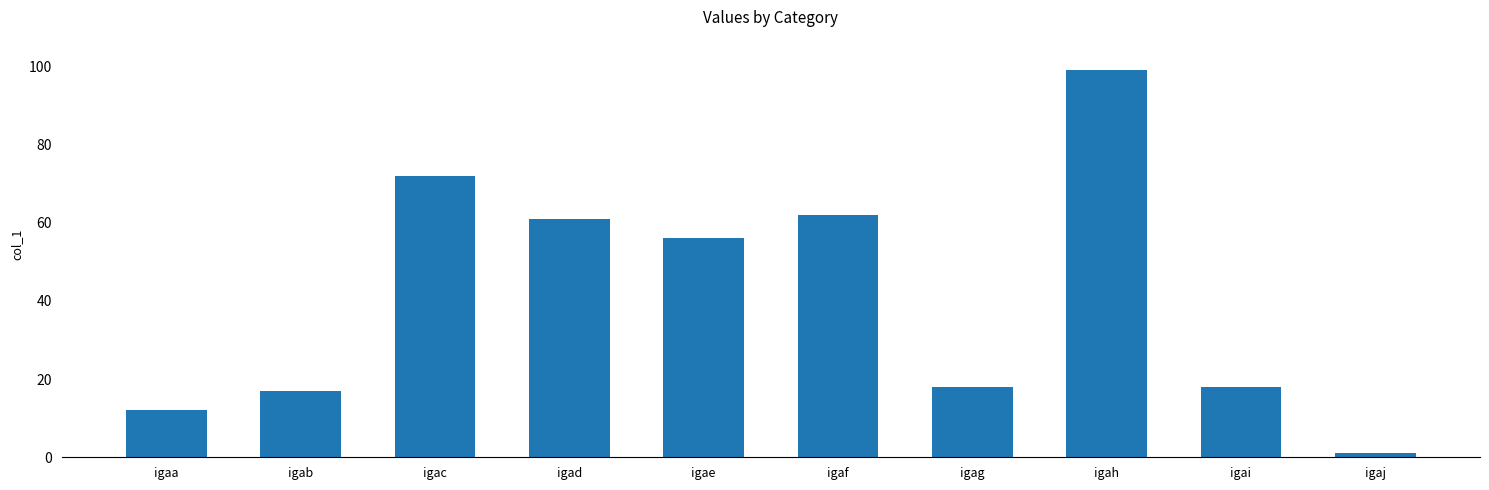

What is the difference between the maximum and minimum values?

98